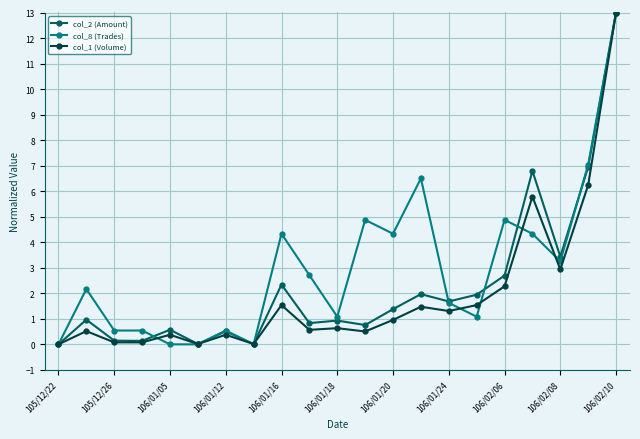

How many distinct data groups are displayed?

3